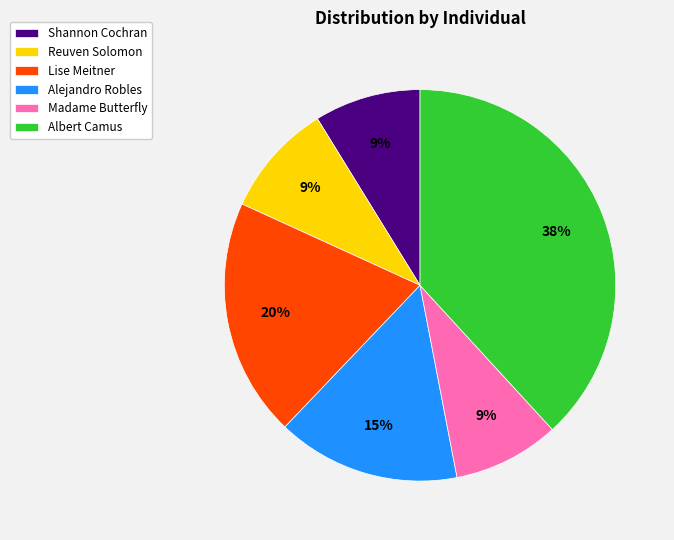

The Shannon Cochran slice represents 19% of the pie. True or false?

False